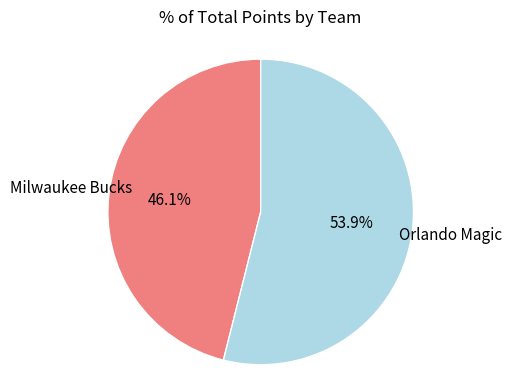

Is there a majority slice in this chart?

Yes